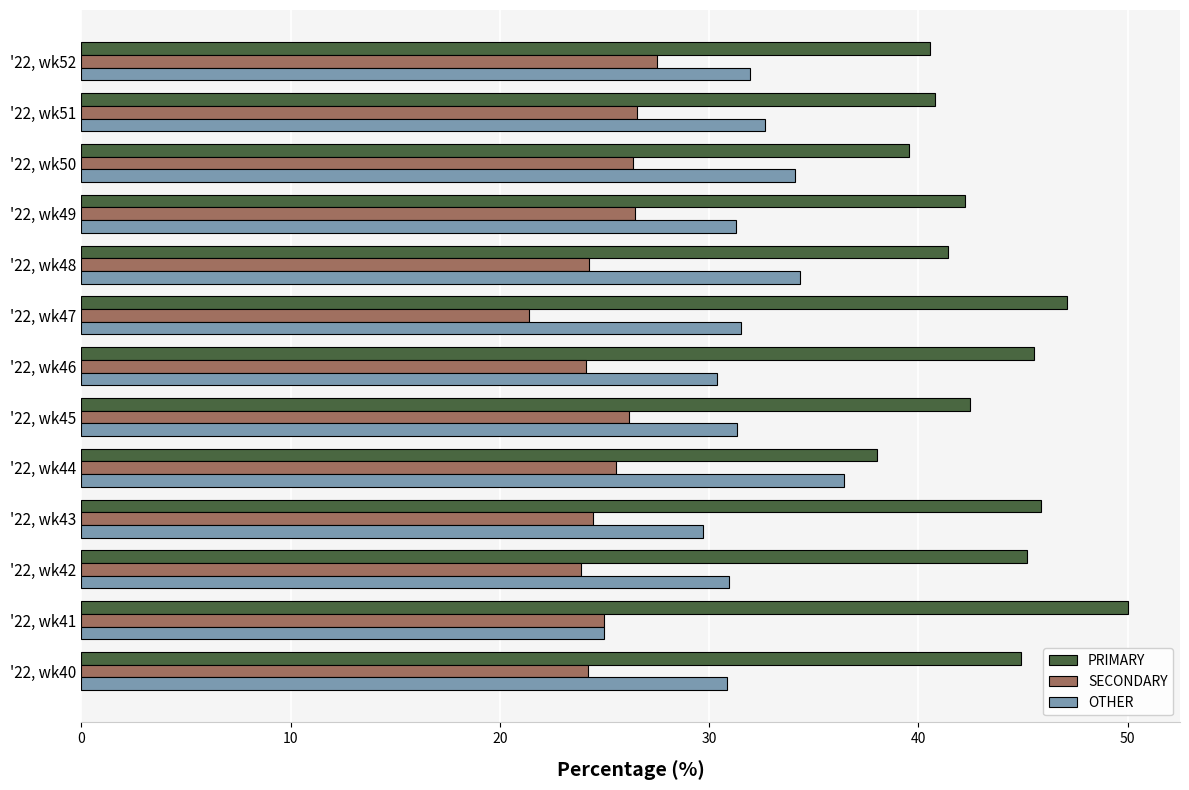

What is the average value of the OTHER series?

31.6